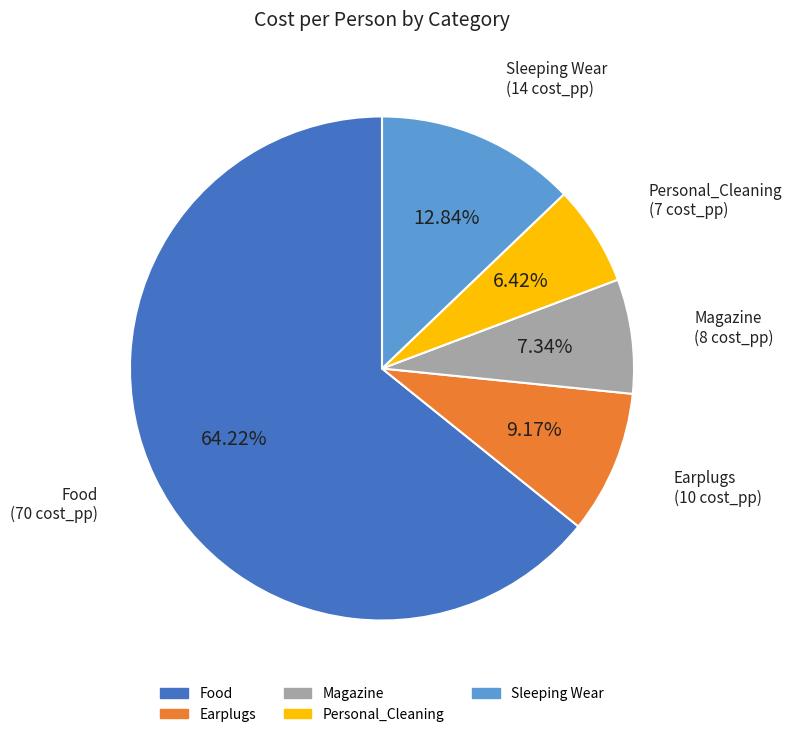

Which slice is the smallest?

Personal_Cleaning